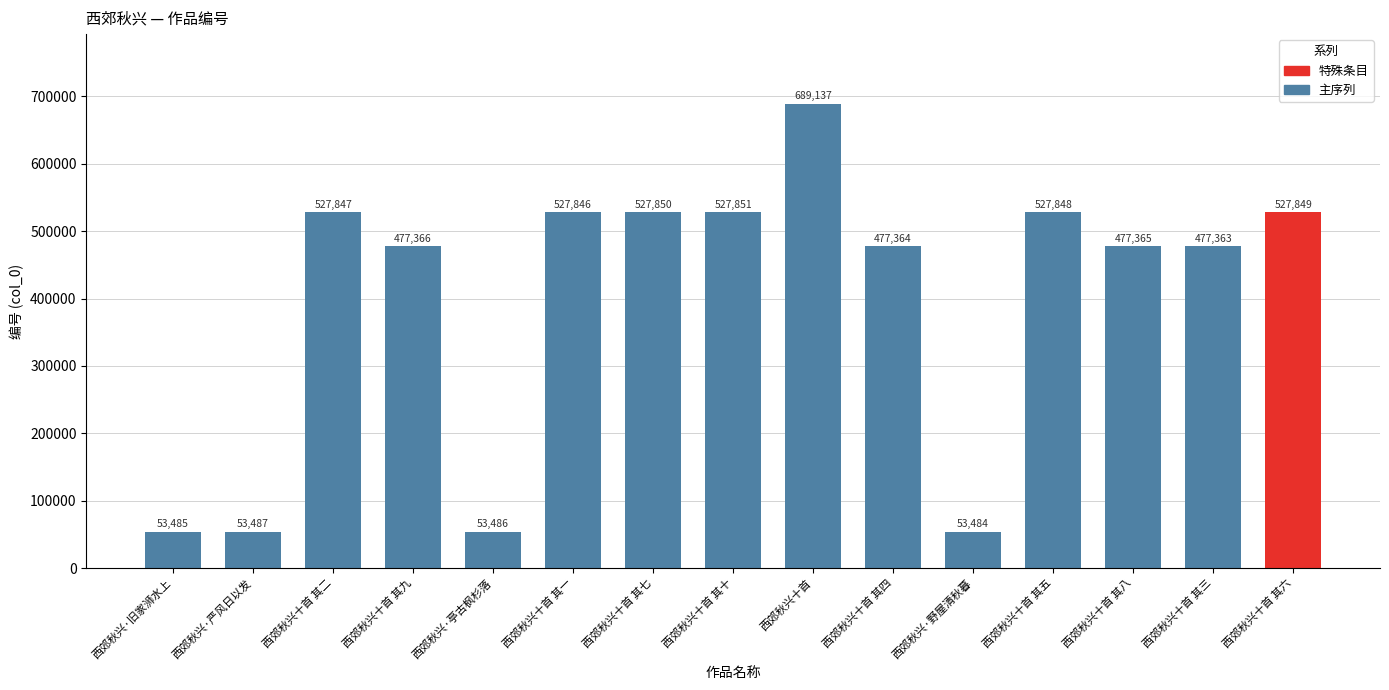

What is the difference between the values at 西郊秋兴十首 其四 and 西郊秋兴十首 其五?

50484